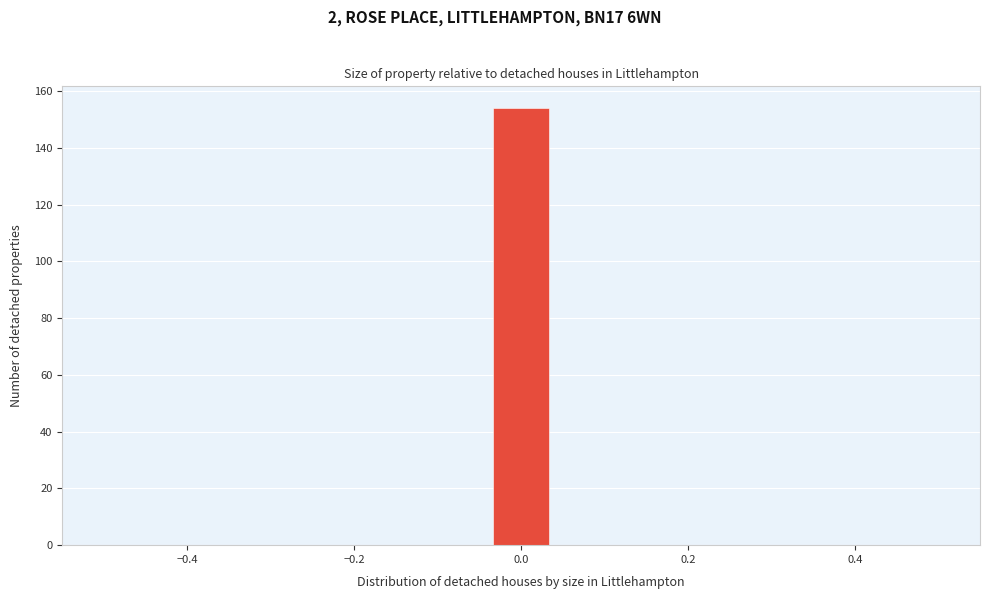

Read against the x-axis, roughly where is the centre of the tallest bar?

0.00